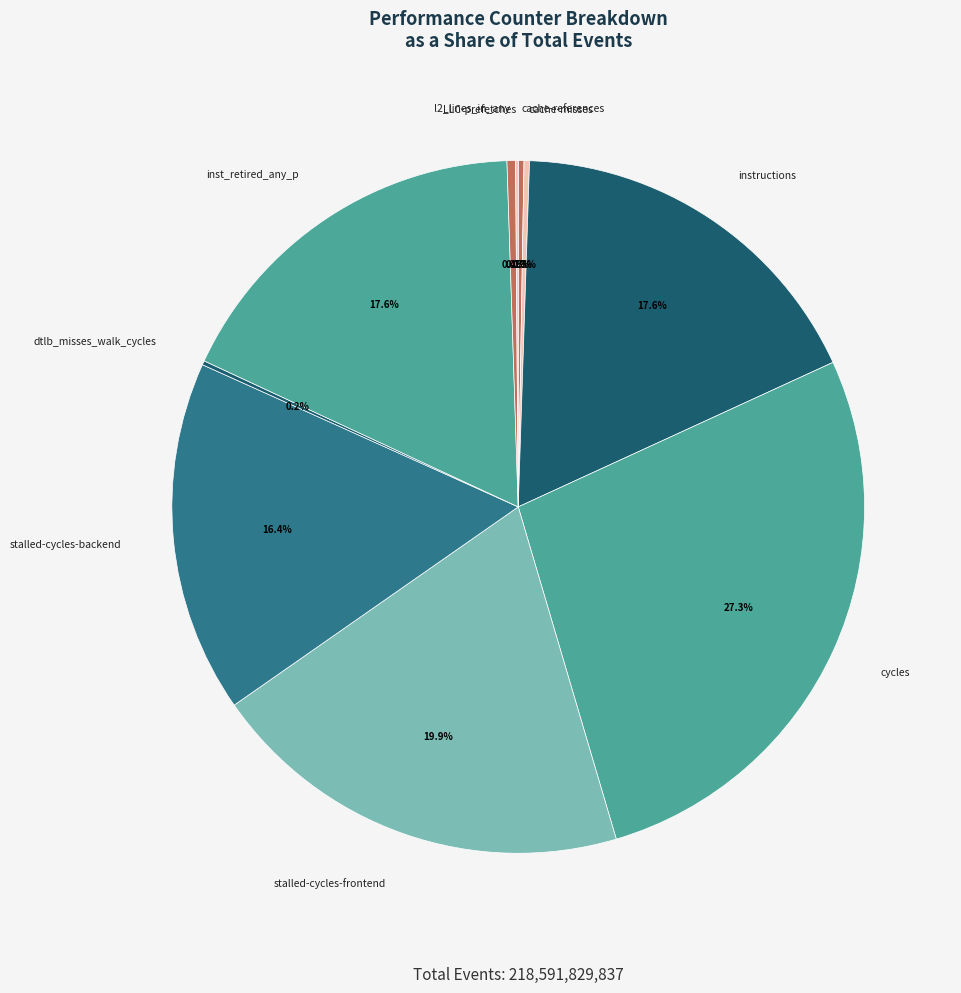

Approximately how many times larger is the value at inst_retired_any_p compared to stalled-cycles-frontend?

0.9